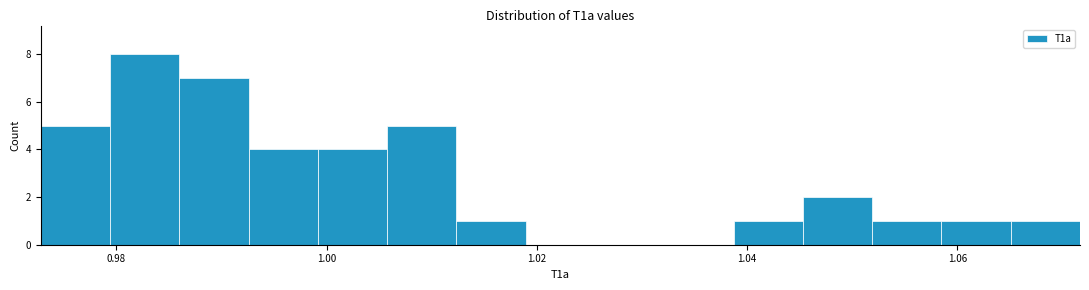

Read against the x-axis, roughly where is the centre of the tallest bar?

0.982